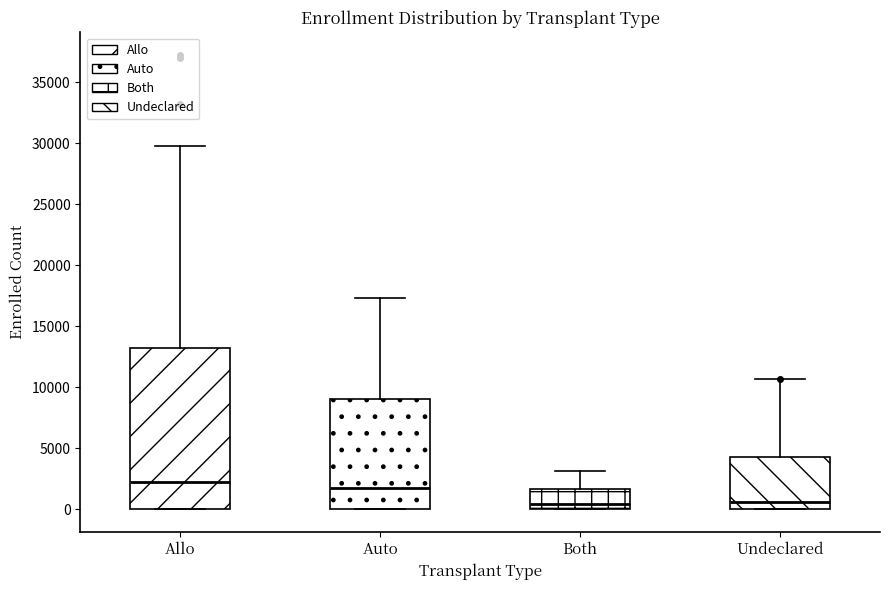

Where is the lower edge of the box for Undeclared on the y-axis? The values are not printed on the chart, so give them approximately, as read against the axis.

0